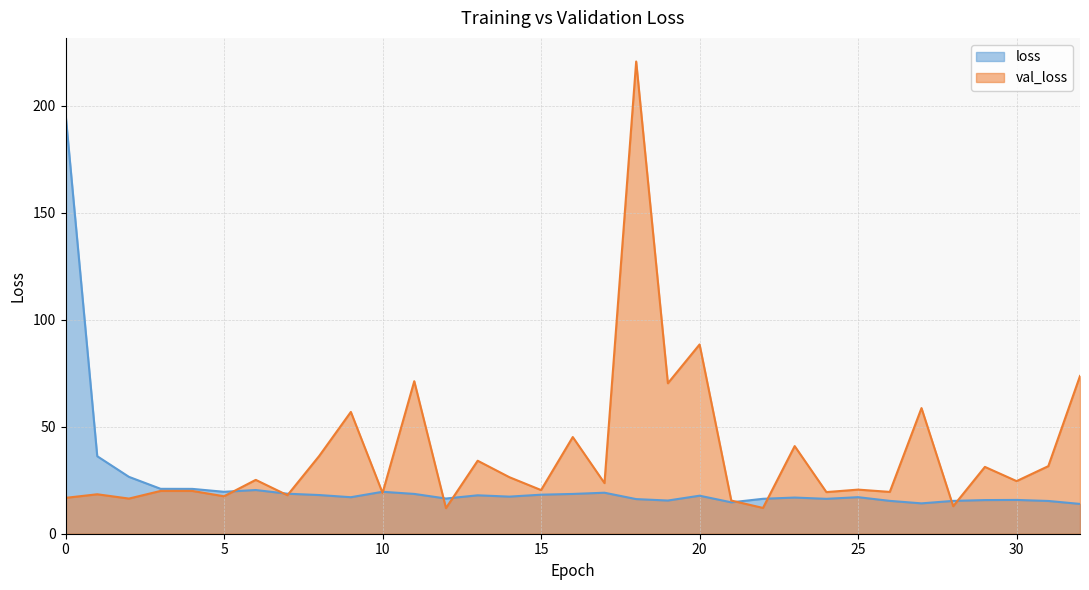

Where is the first local maximum for val_loss?

1